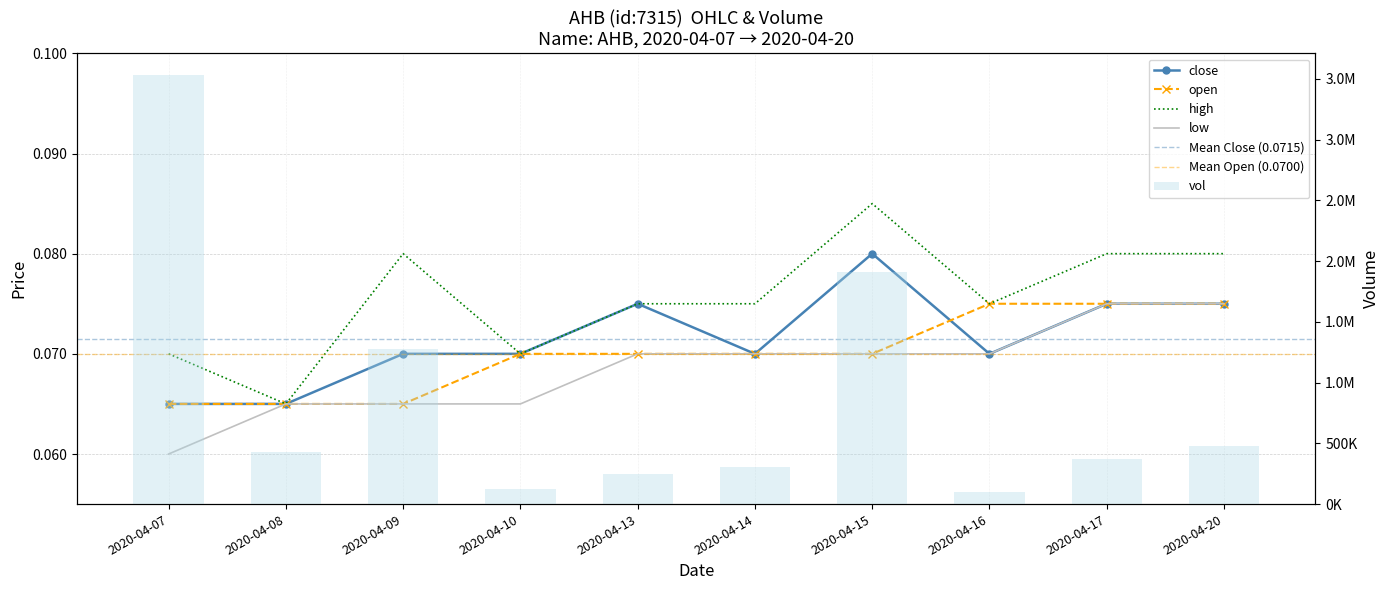

Which category has the lowest value across all series?

2020-04-07